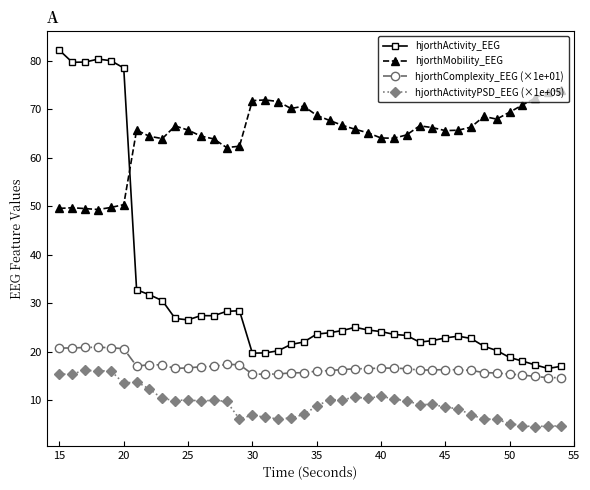

What is the value of the hjorthActivity_EEG point at the 5th from the left?

80.0